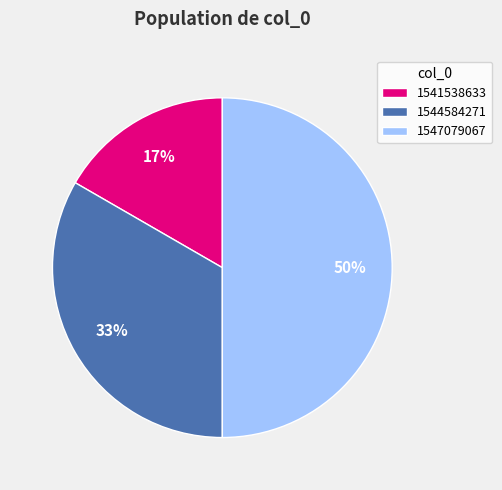

To the nearest percent, what percentage of the pie is 1544584271?

33%